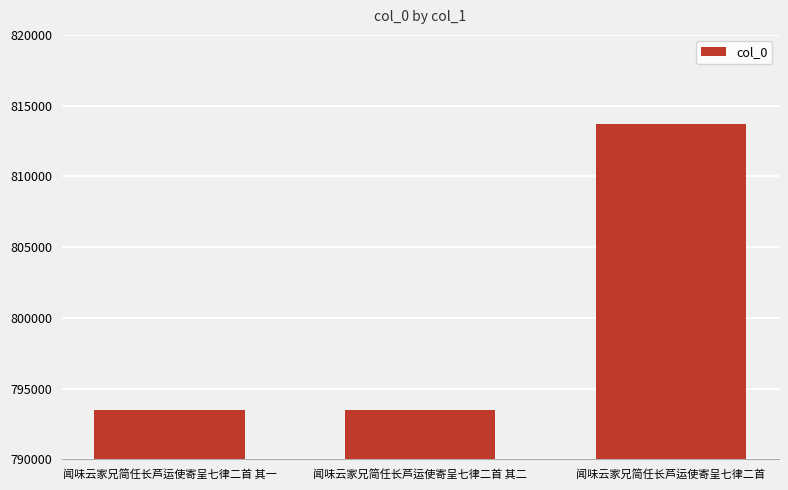

What is the difference between the values at 闻味云家兄简任长芦运使寄呈七律二首 and 闻味云家兄简任长芦运使寄呈七律二首 其一?

20189